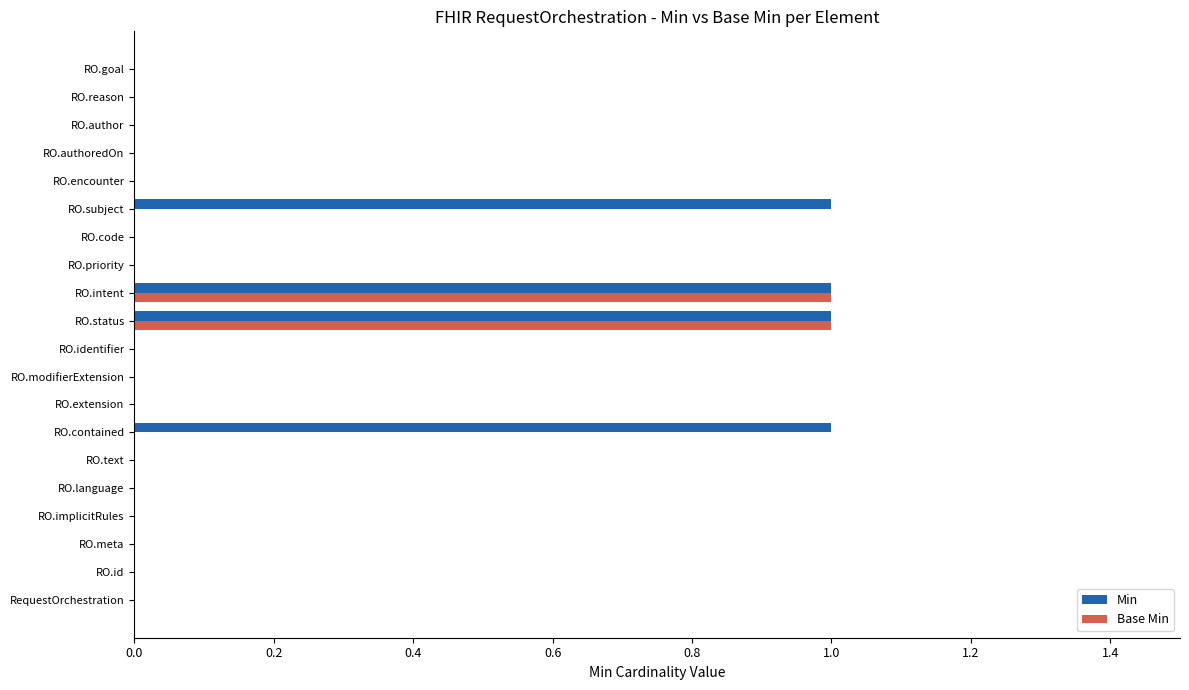

How many data points does each series have?

20